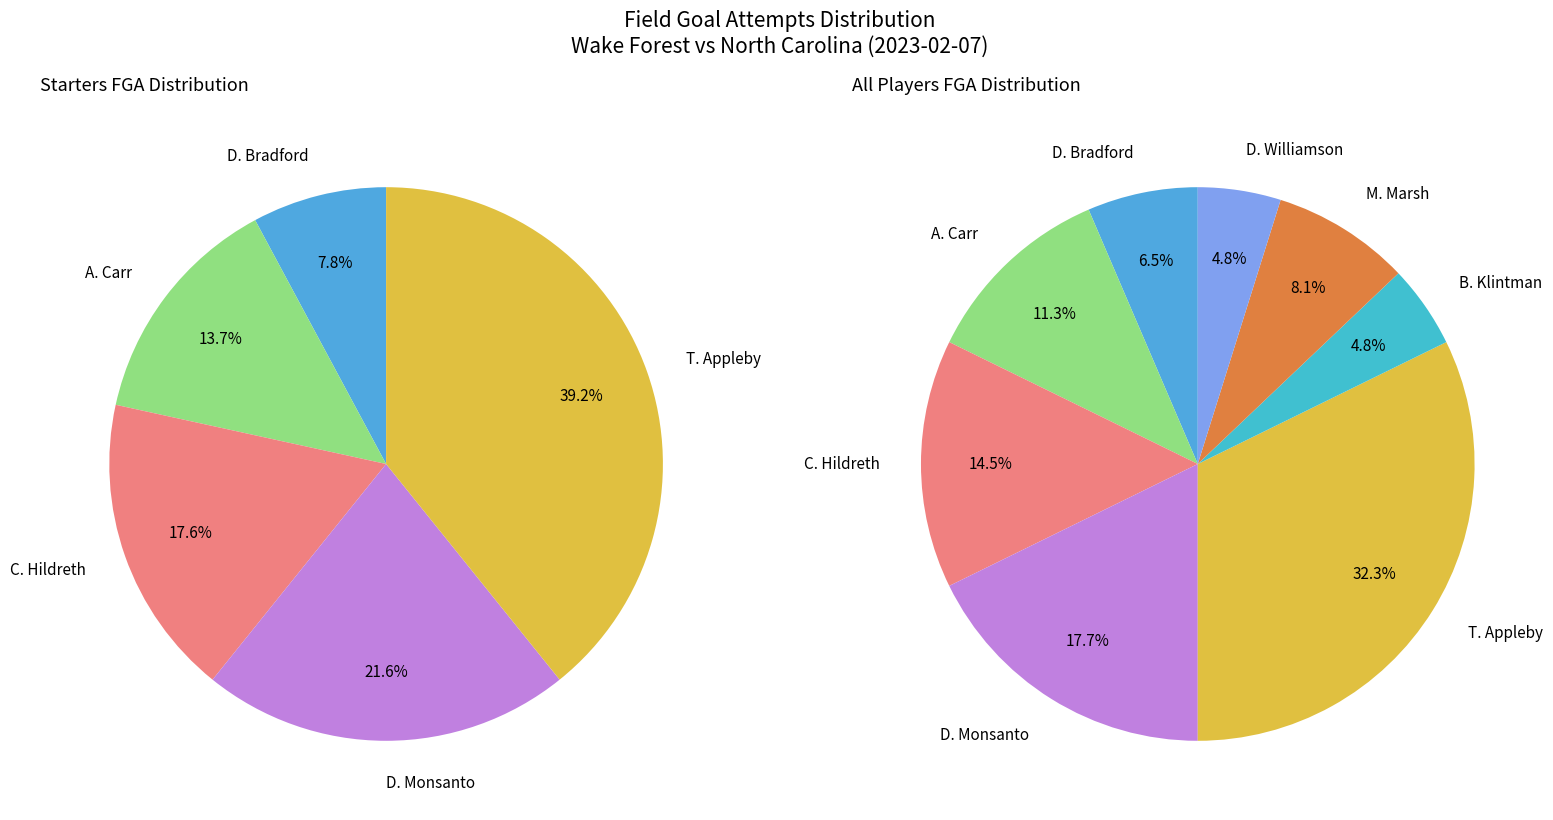

What is the smallest slice in the pie chart?

B. Klintman